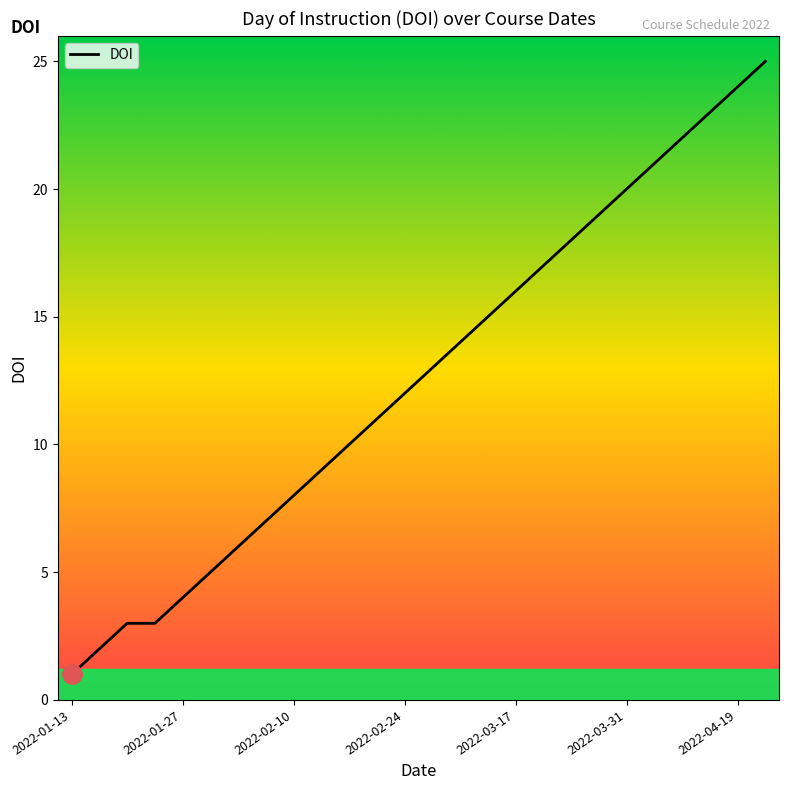

Count the number of data series in this chart.

1